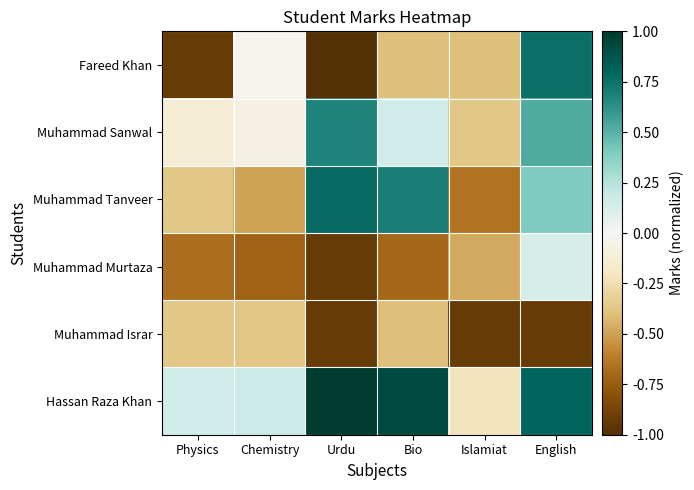

At how many categories does at least one series exceed 0?

5